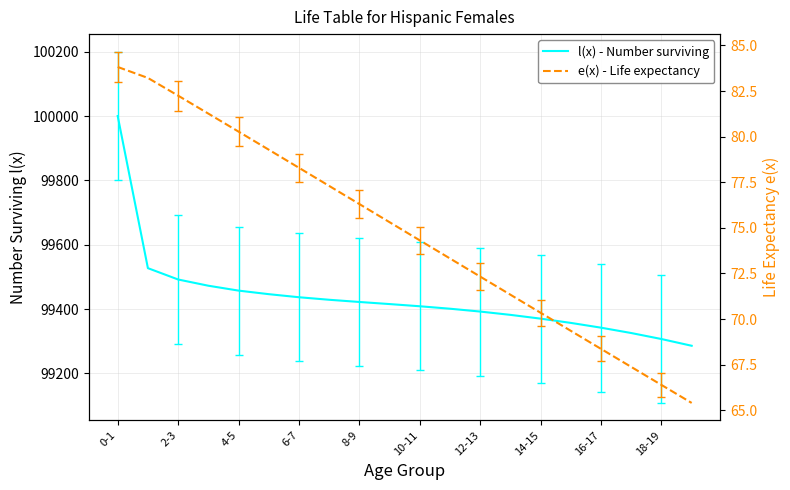

What are all the series names shown in the legend?

l(x) - Number surviving, e(x) - Life expectancy